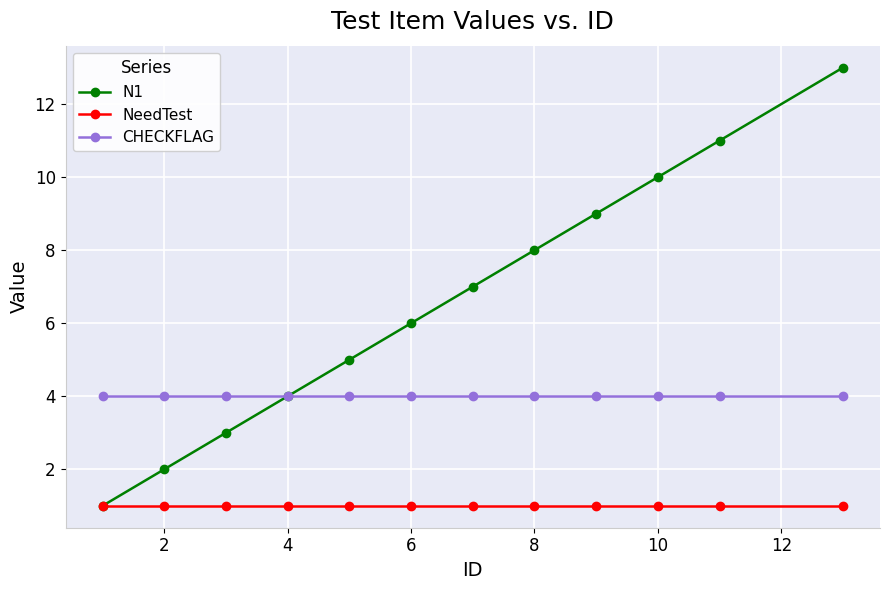

Which series has the largest total across all categories?

N1